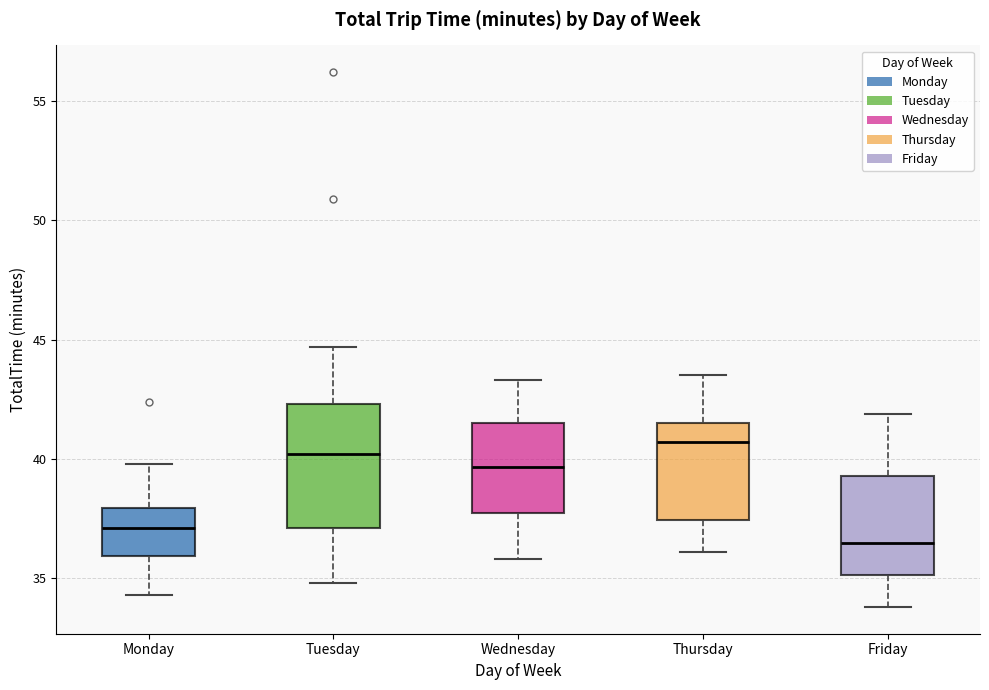

Which box's median line is the highest?

Thursday